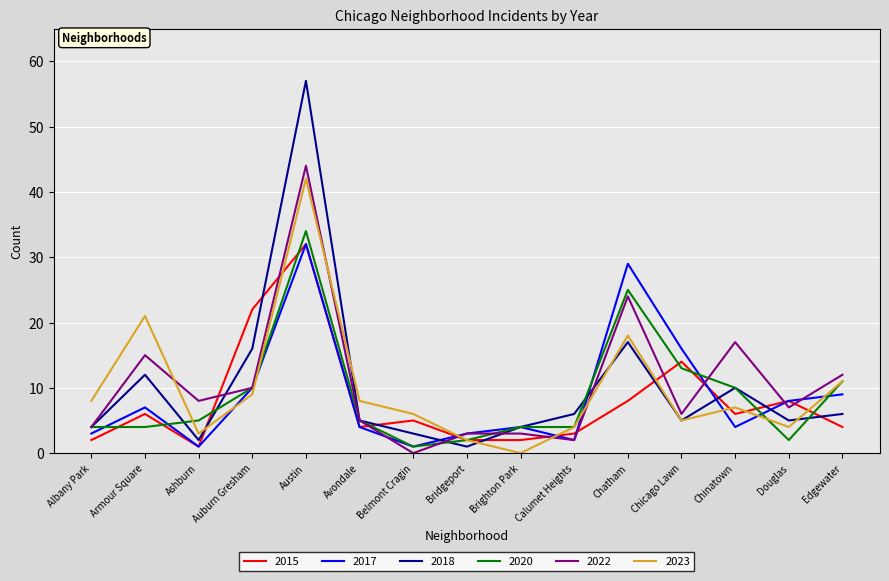

What is the maximum value shown in the chart?

57